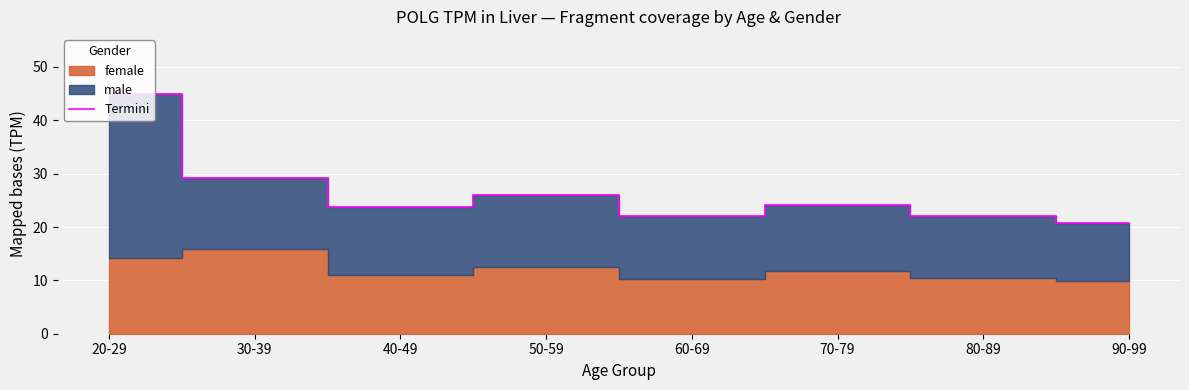

The value at 40-49 is 13.3. True or false?

False